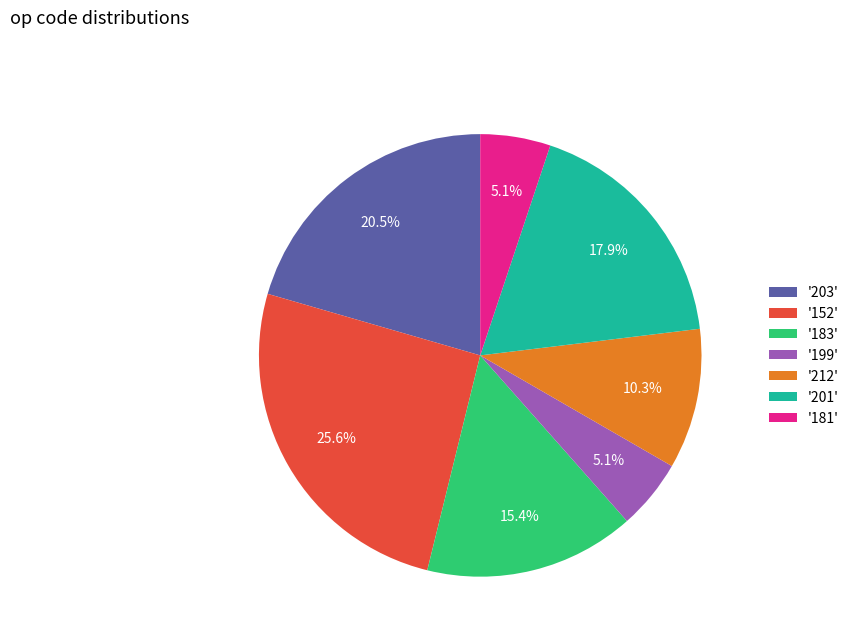

Which category has the biggest portion of the pie?

'152'